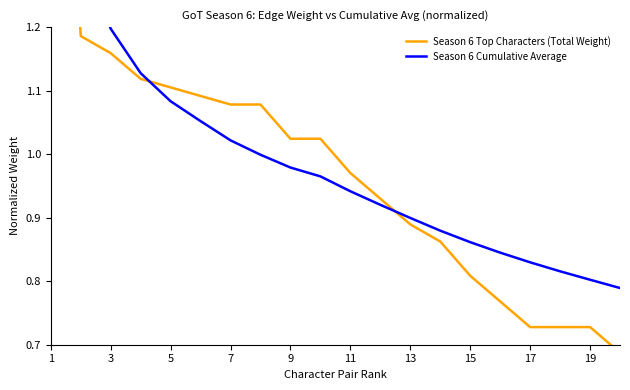

Does the chart display data point markers on the line(s)?

No